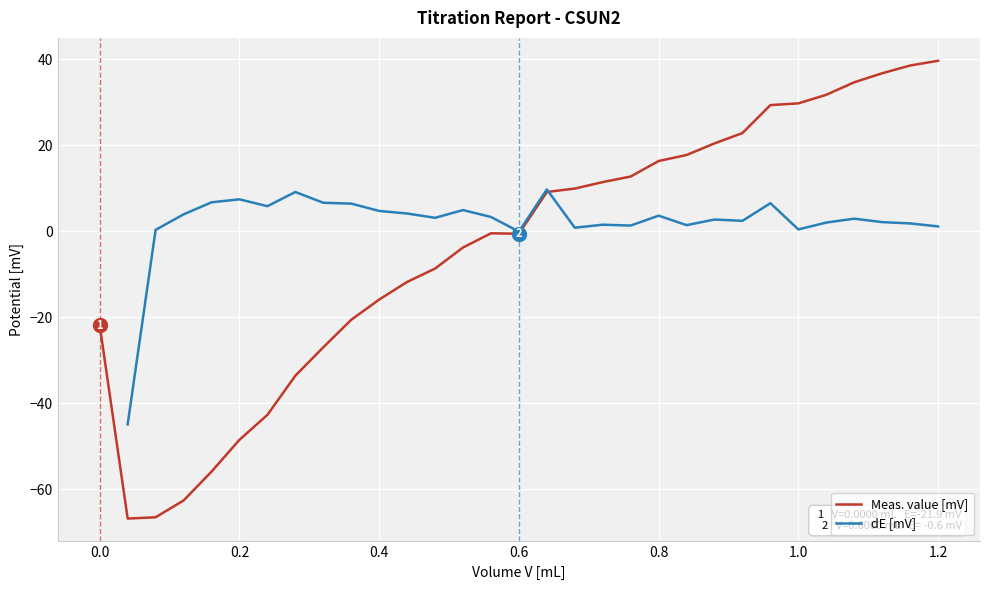

True or false: dE [mV] and Meas. value [mV] intersect in this chart.

True